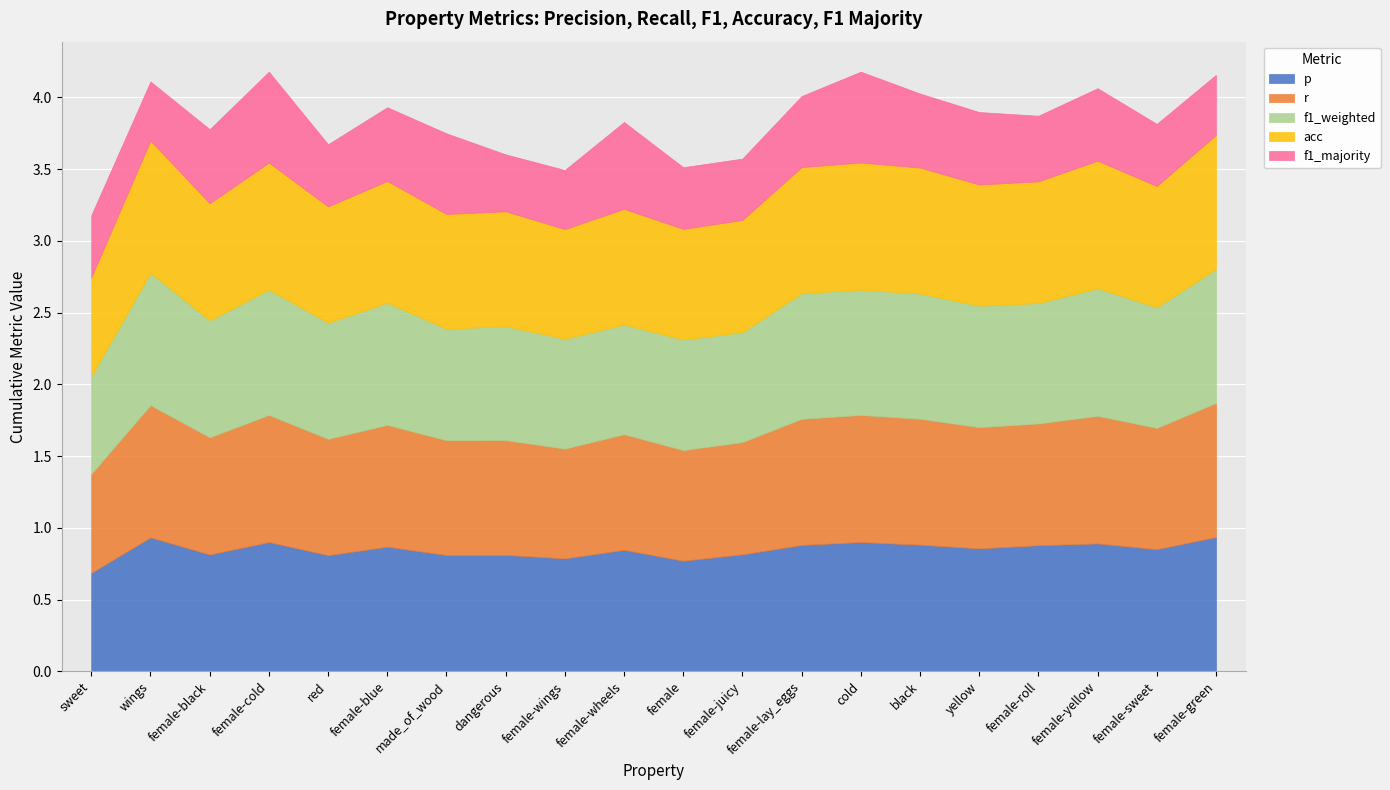

How many series are shown in this chart?

5